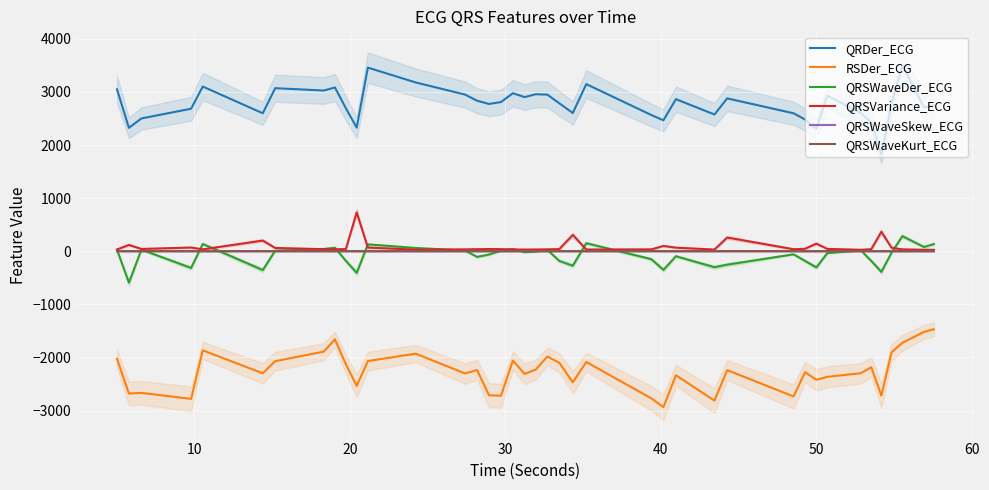

How many data points does each series have?

40